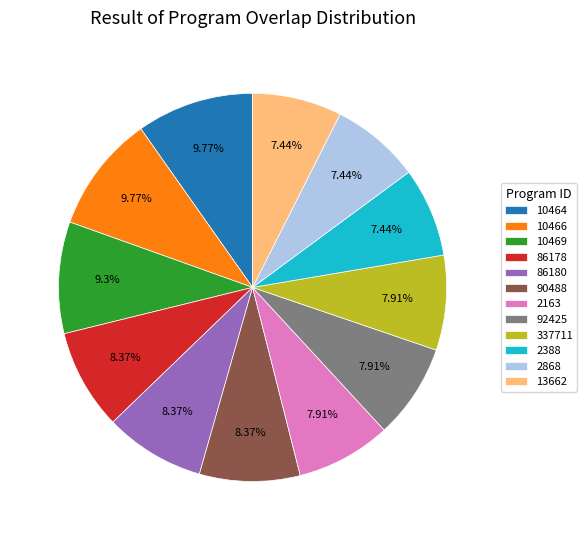

How many segments does this pie chart have?

12